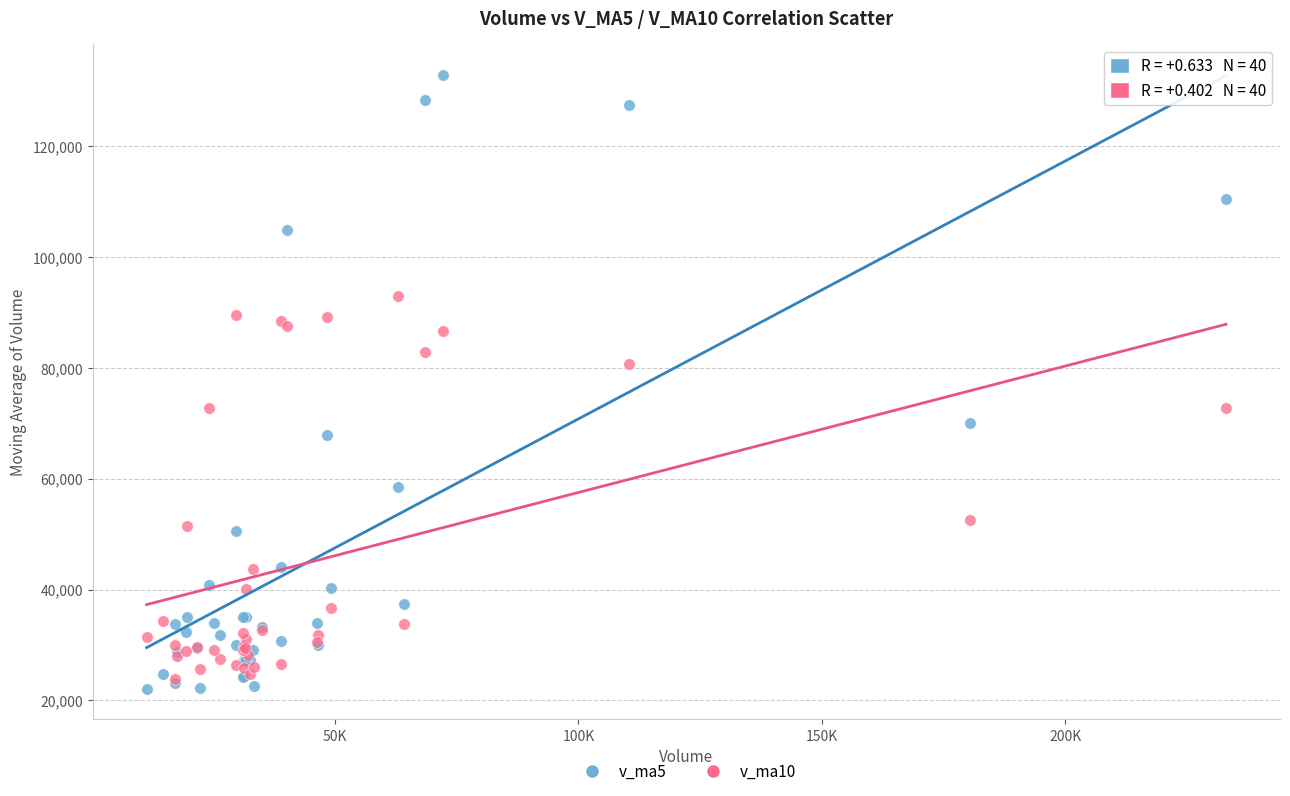

Across all series, what Y value is closest to 77518?

80681.1